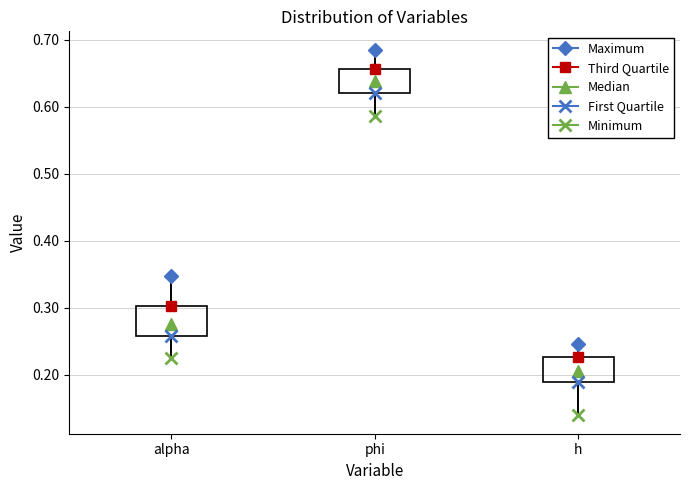

Reading left to right, read every box against the y-axis: the position of its median line, the range the box covers, and the ends of its whiskers. The values are not printed on the chart, so give them approximately, as read against the axis.

alpha: median 0.28, box 0.26 to 0.30, whiskers 0.22 to 0.35
phi: median 0.64, box 0.62 to 0.66, whiskers 0.59 to 0.69
h: median 0.21, box 0.19 to 0.23, whiskers 0.14 to 0.25